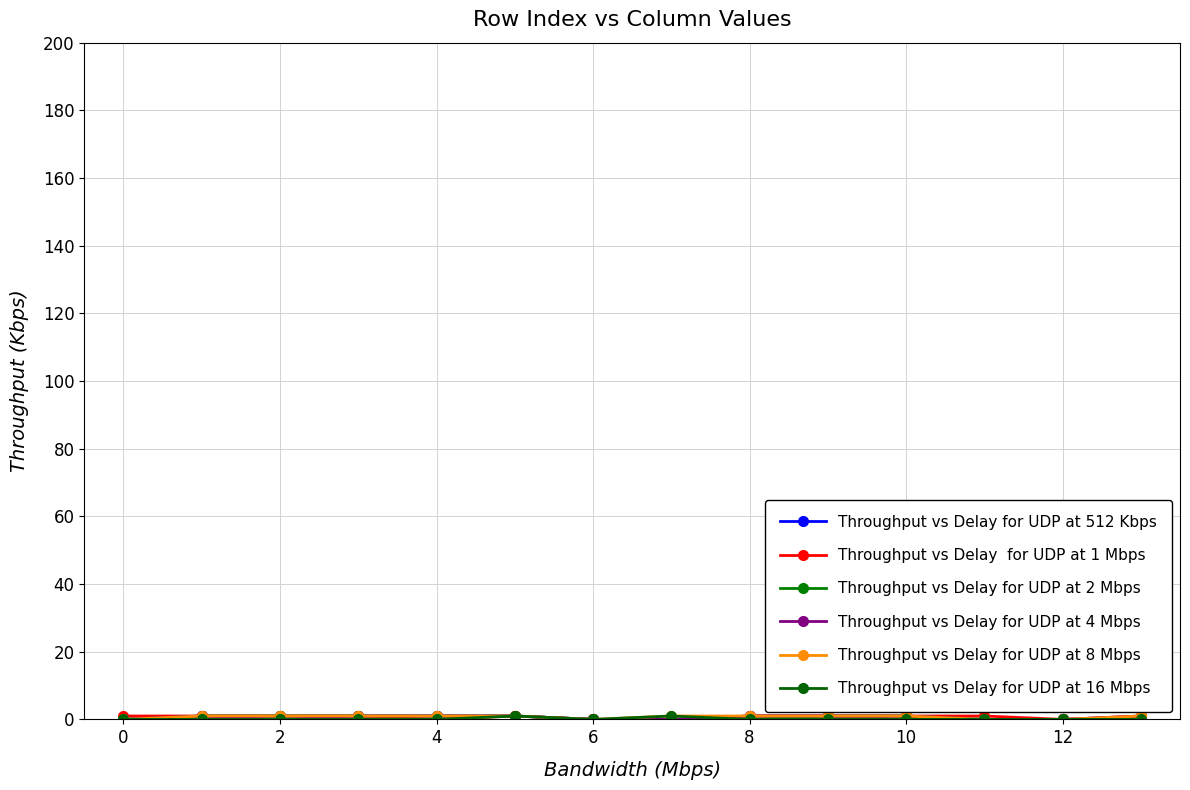

At which category is the sum across all series the highest?

8